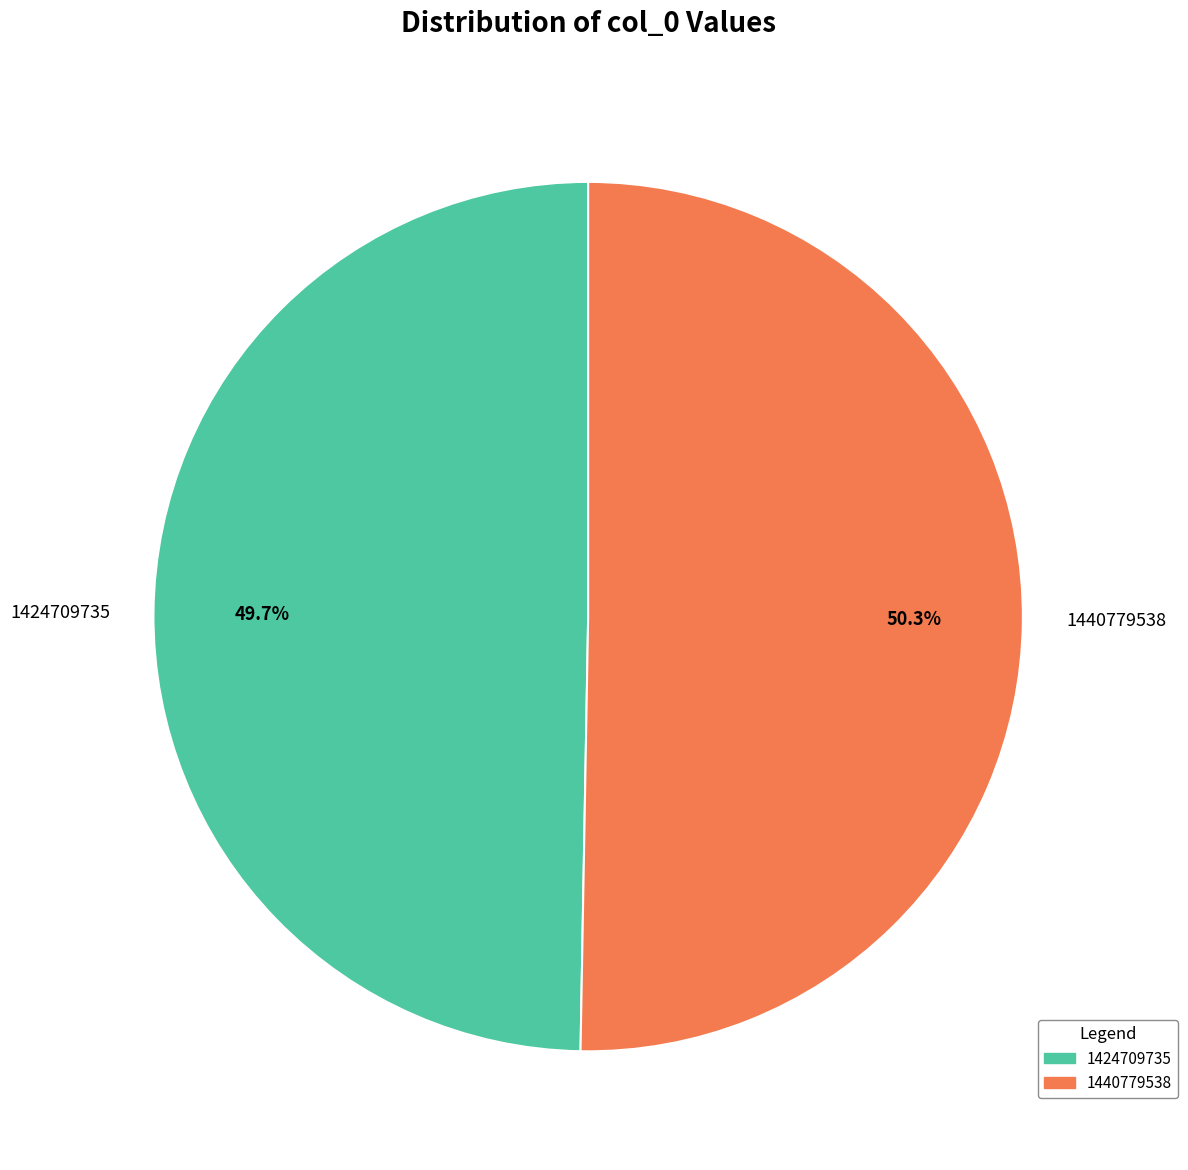

Rank the categories by value from highest to lowest.

1440779538, 1424709735